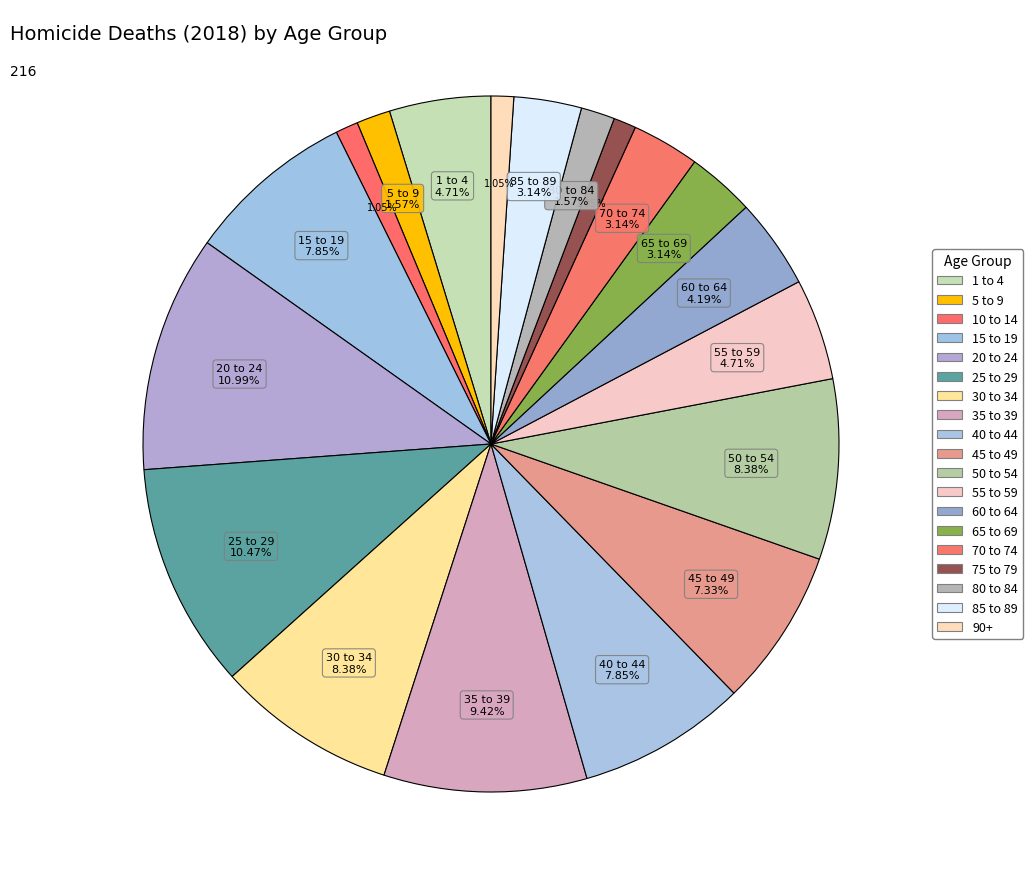

To the nearest percent, what percentage of the pie is 1 to 4?

5%